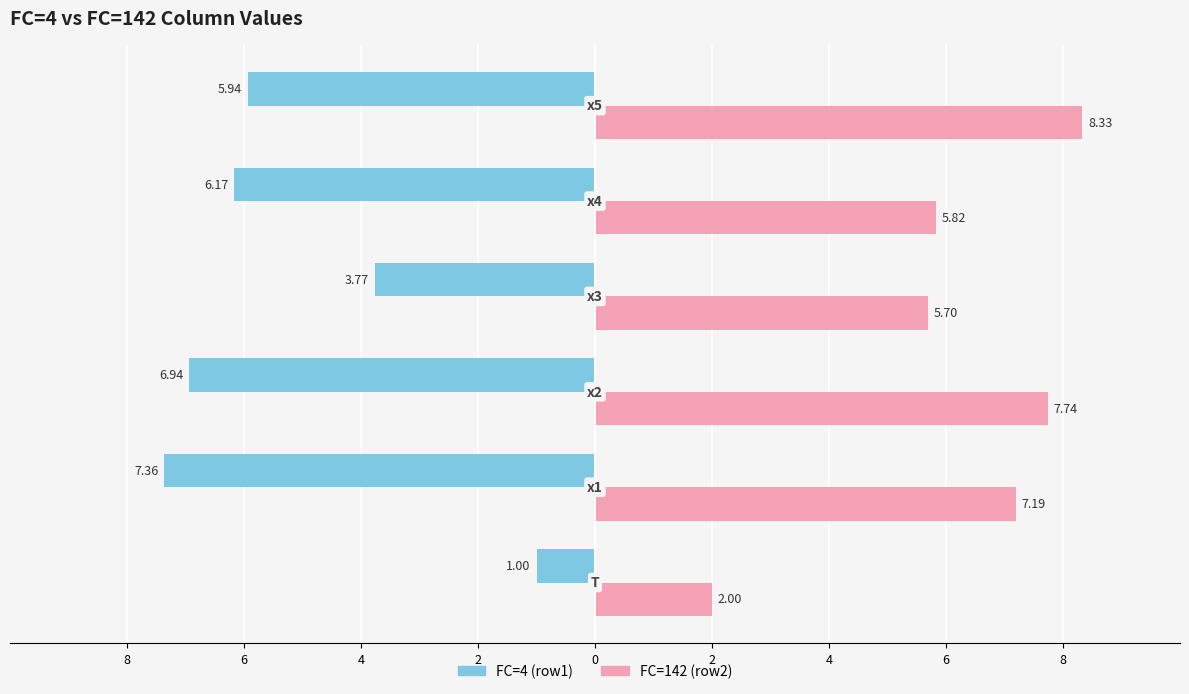

How many categories are shown in the chart?

6